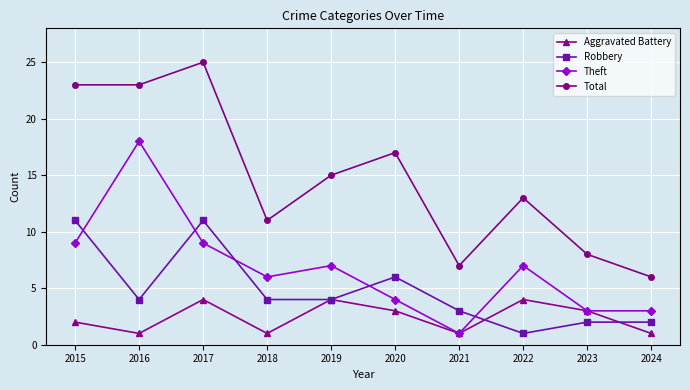

What is the lowest value of the Aggravated Battery series?

1